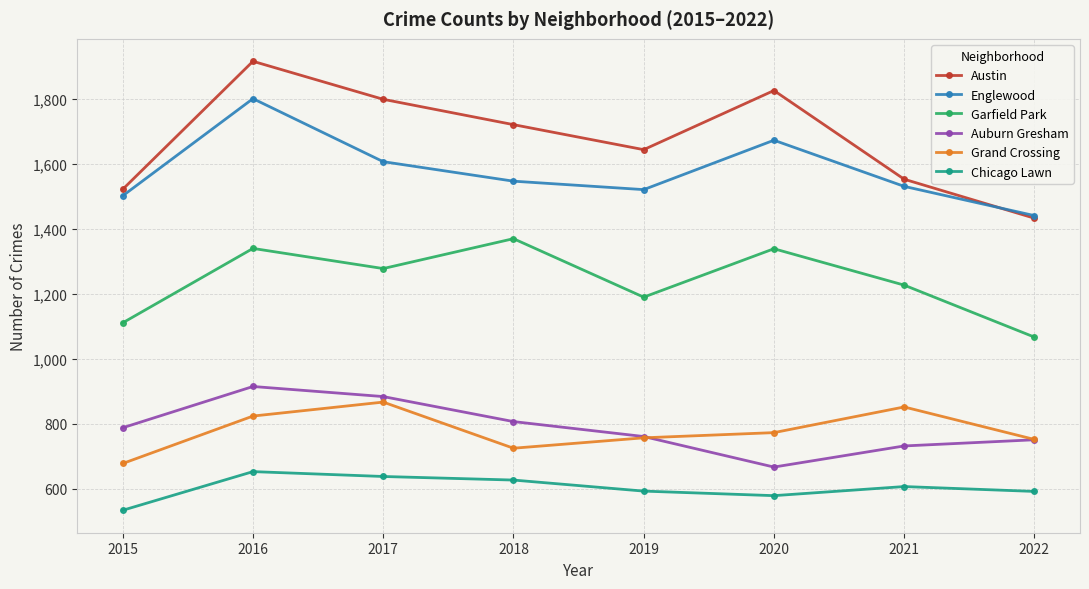

What is the difference between the Chicago Lawn values at 2019 and 2018?

34